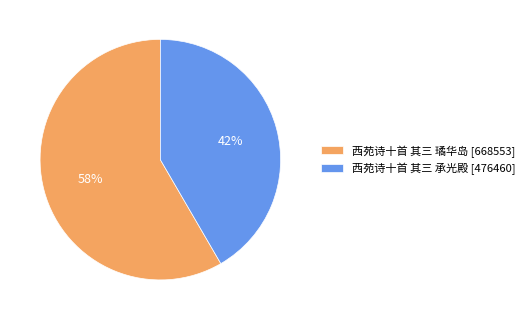

Does 西苑诗十首 其三 承光殿 [476460] account for over 50% of the chart?

No